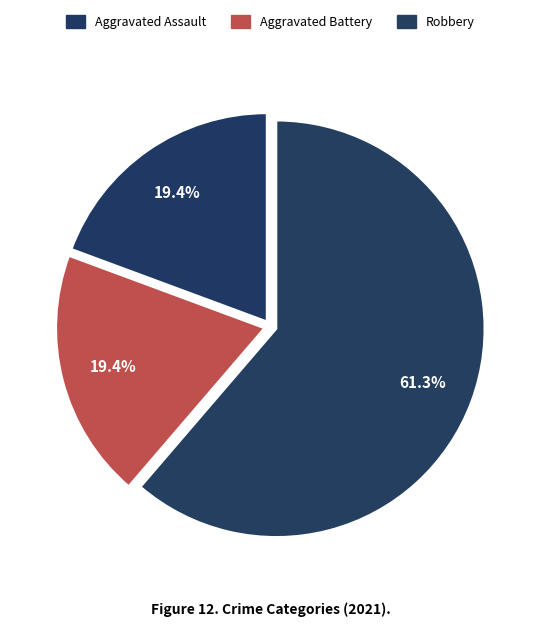

Count the number of slices in the pie.

3